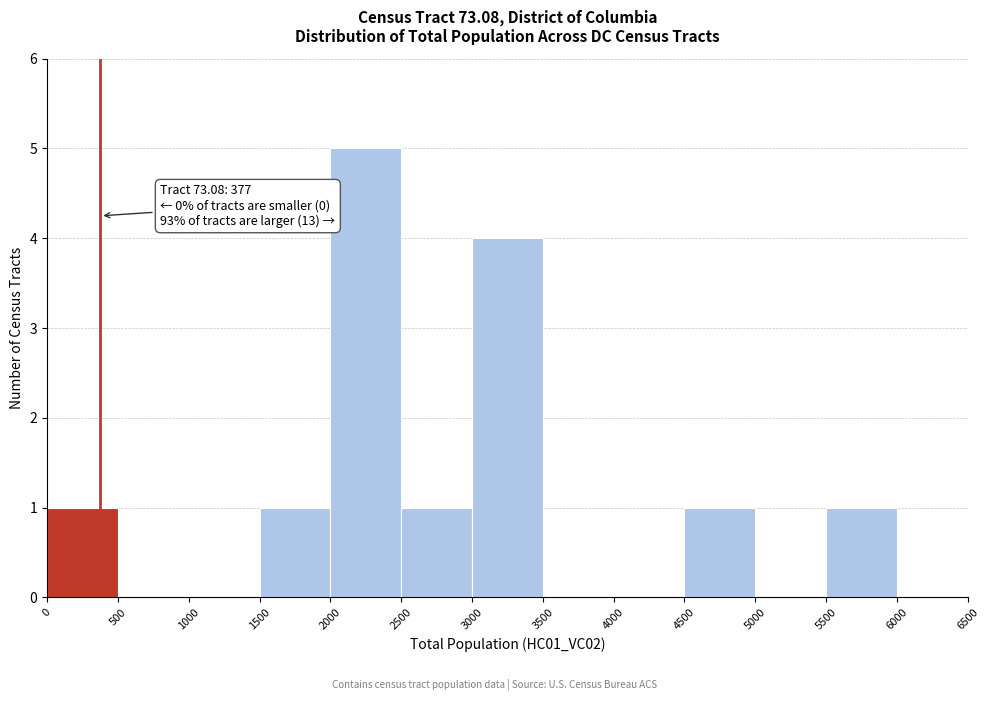

Over which range of the x-axis is the bar tallest?

2000 to 2500